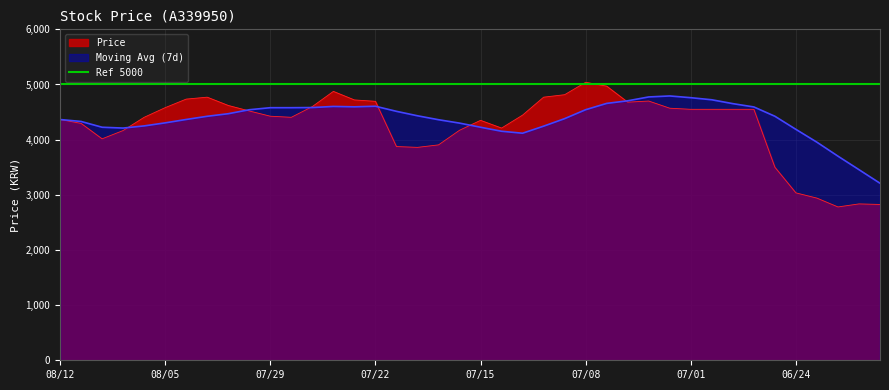

Reading right to left, list all the values displayed in this chart.

2825	2835	2780	2940	3035	3500	4550	4550	4550	4550	4570	4700	4680	4970	5040	4815	4770	4445	4210	4350	4170	3905	3860	3875	4695	4720	4875	4600	4405	4425	4520	4620	4770	4735	4580	4405	4165	4015	4295	4365